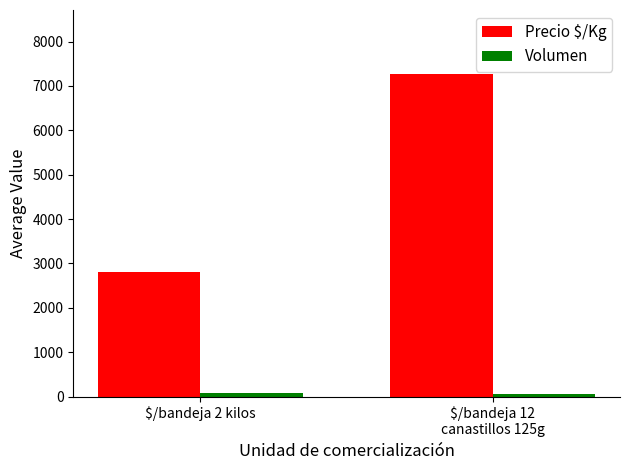

What is the spread (max minus min) of values at $/bandeja 2 kilos?

2720.8